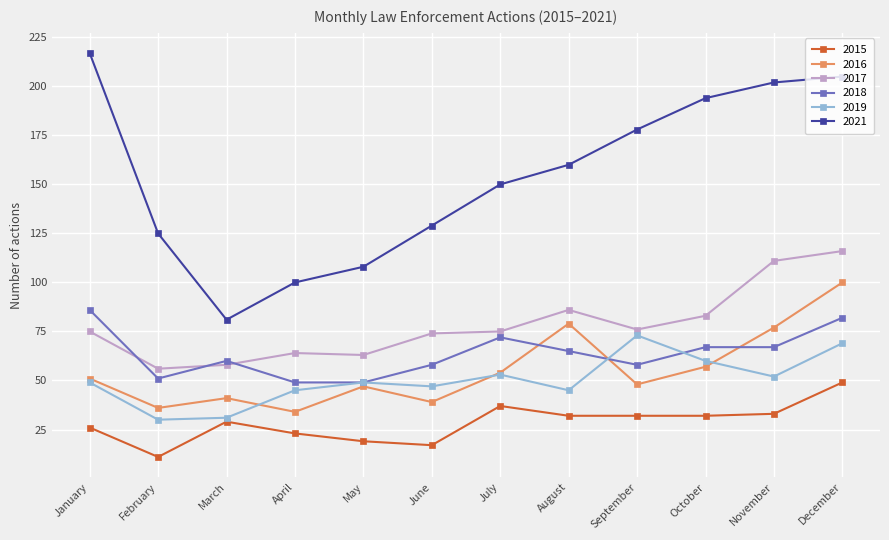

Read the 2016 value at December.

100